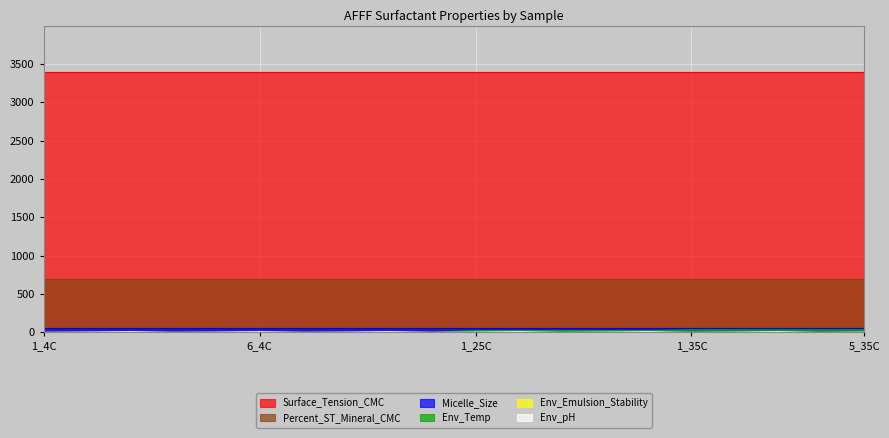

How many values in Env_pH are above zero?

13